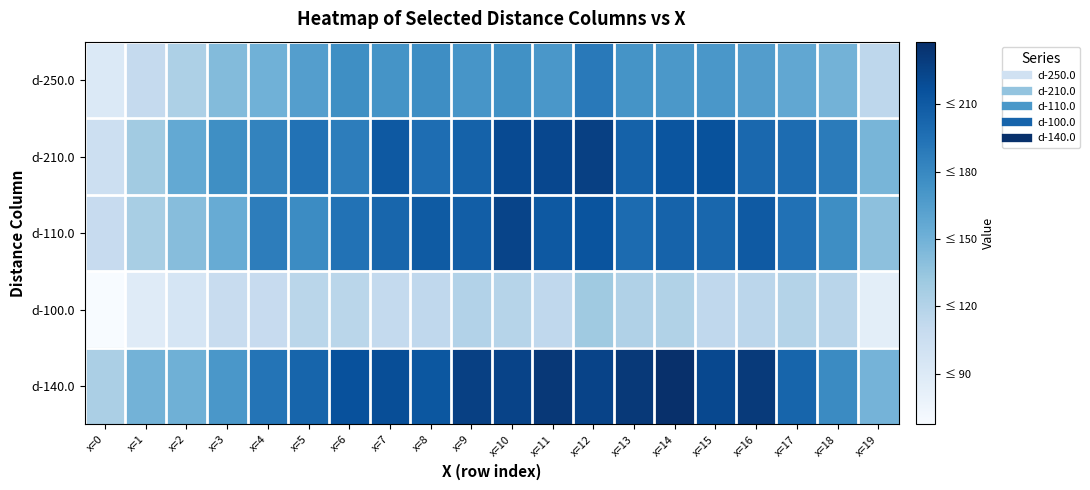

List the series in order of their peak value, highest first.

d-140.0, d-210.0, d-110.0, d-250.0, d-100.0